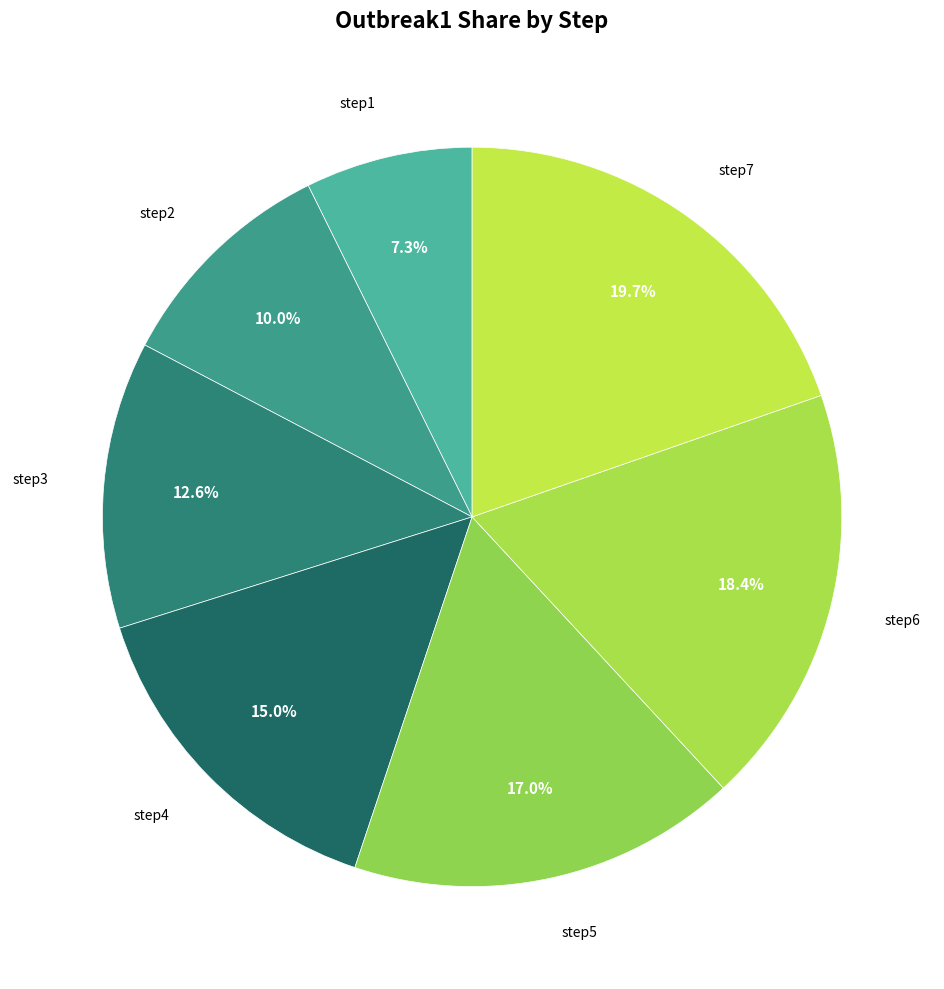

What percentage is the step6 slice, to the nearest percent?

18%